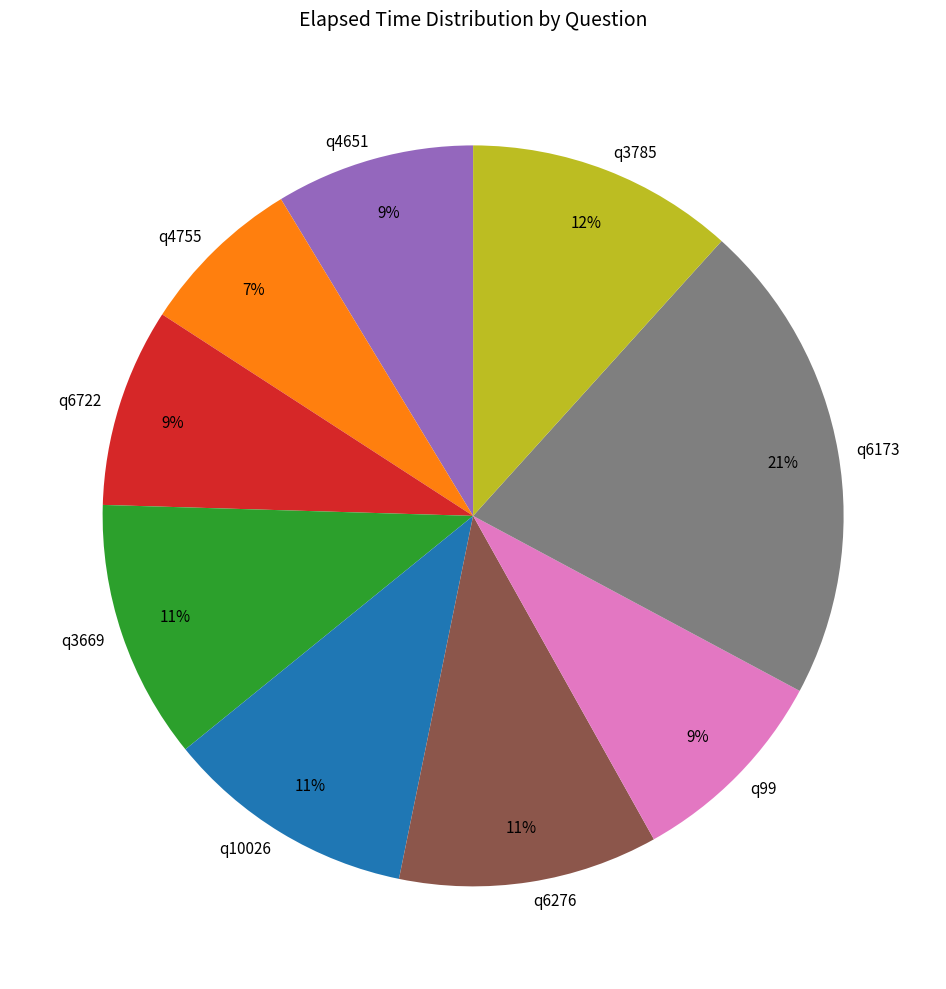

Is it true that q10026 is 1% of the pie?

False